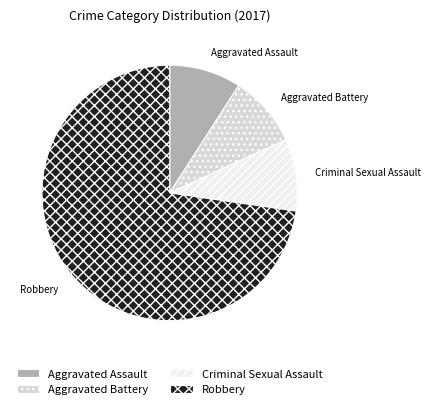

Approximately how many times larger is the value at Robbery compared to Aggravated Battery?

8.0